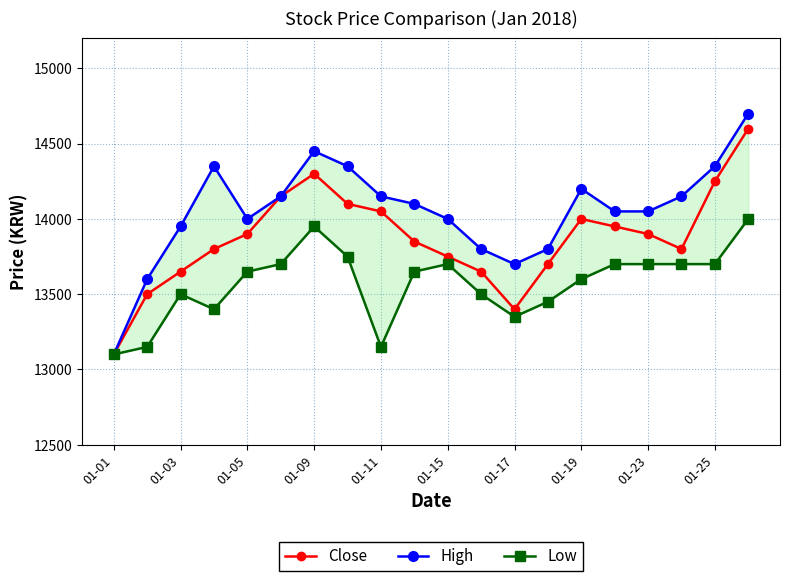

What is the maximum value for High?

14700